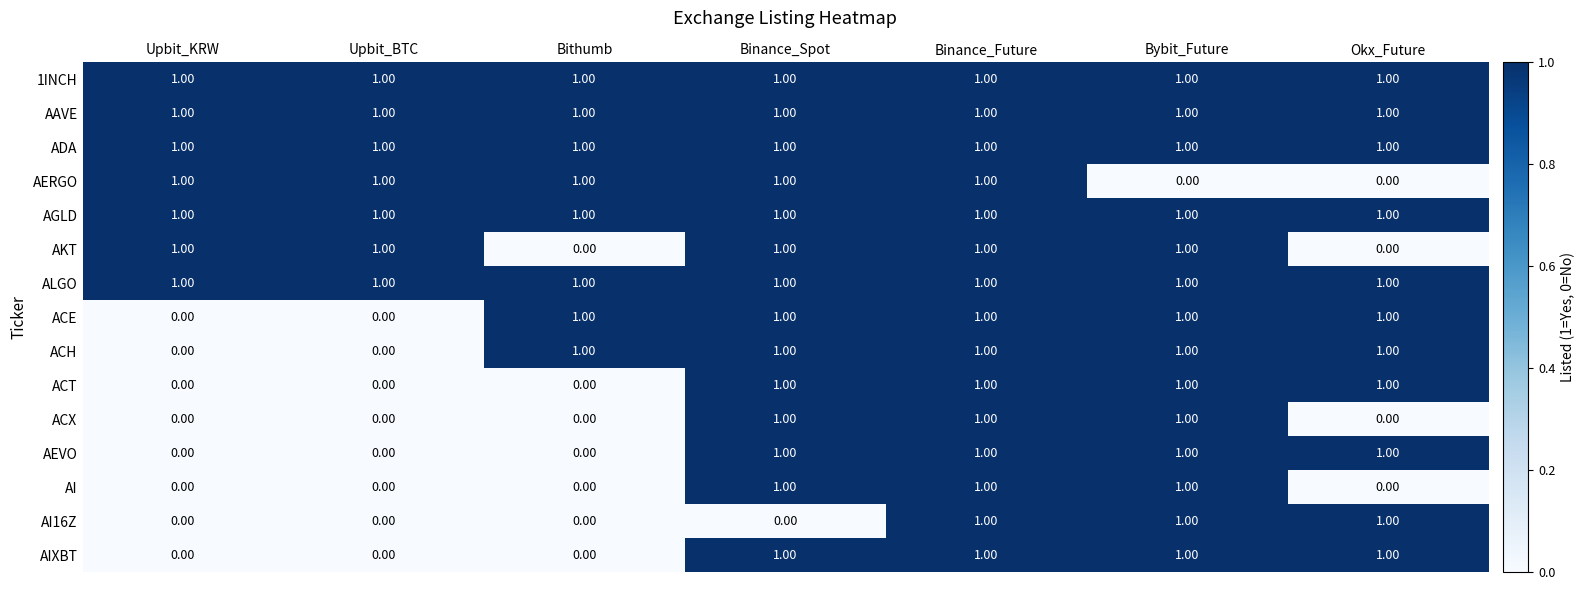

At how many categories does at least one series exceed 0?

7